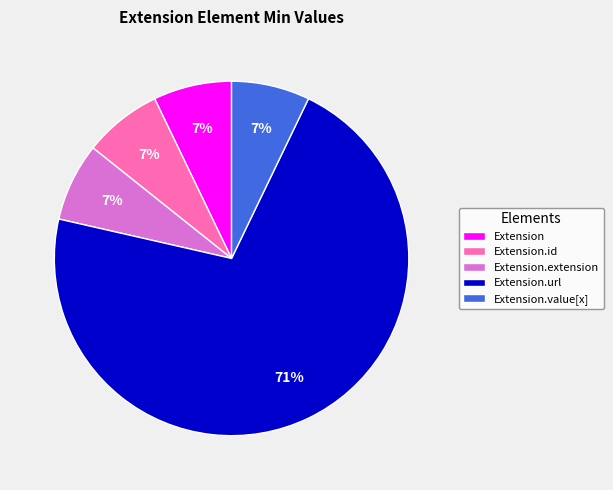

Do Extension.extension and Extension.url together represent more than half of the pie?

Yes